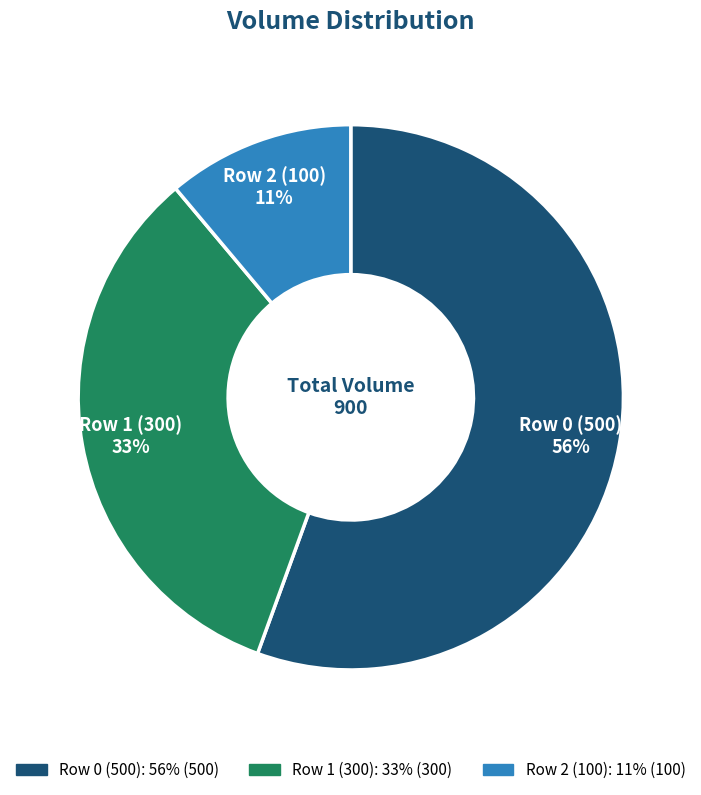

Is the sum of Row 2 (100) and Row 0 (500) greater than half?

Yes